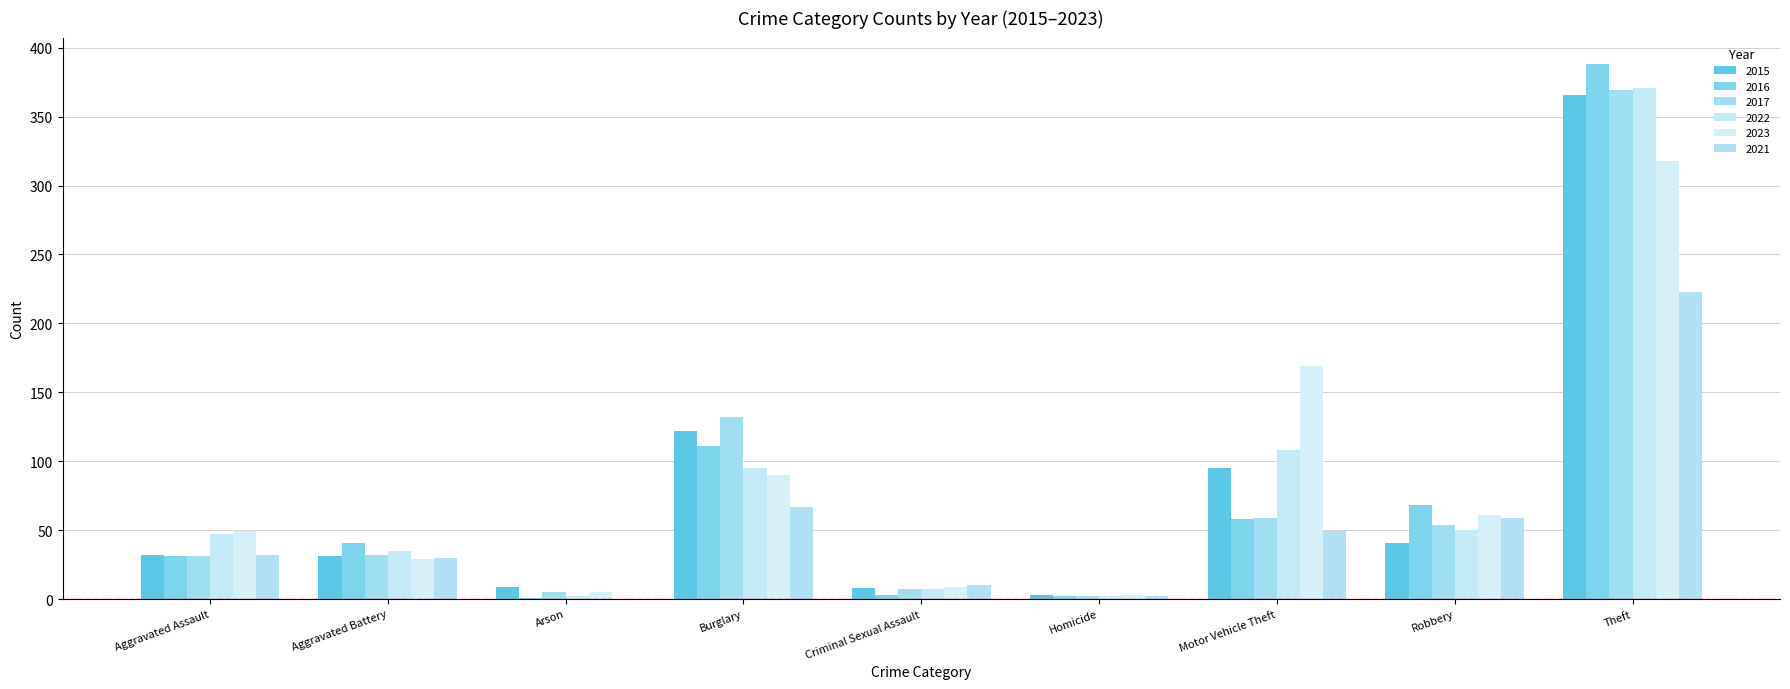

Count the number of categories in the chart.

9